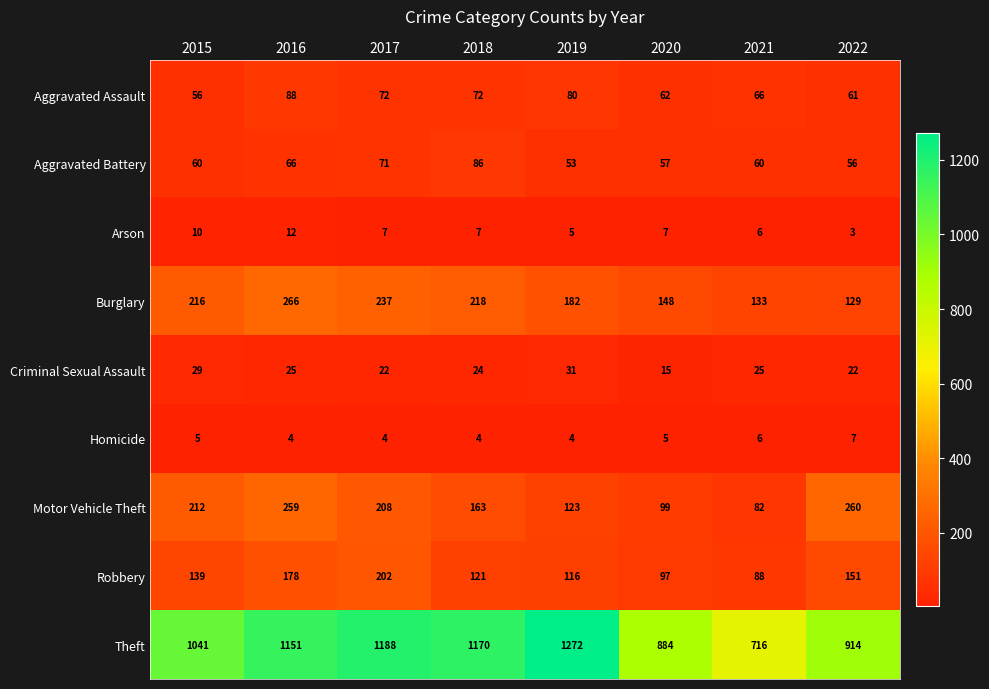

At how many categories does at least one series exceed 285?

8